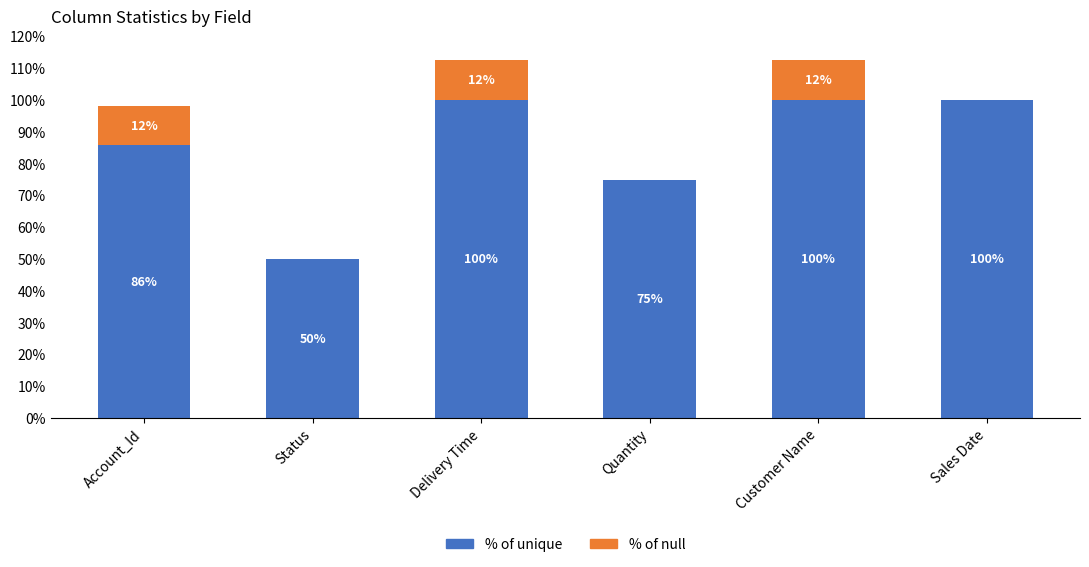

What is the total value across all series at Sales Date?

100.0